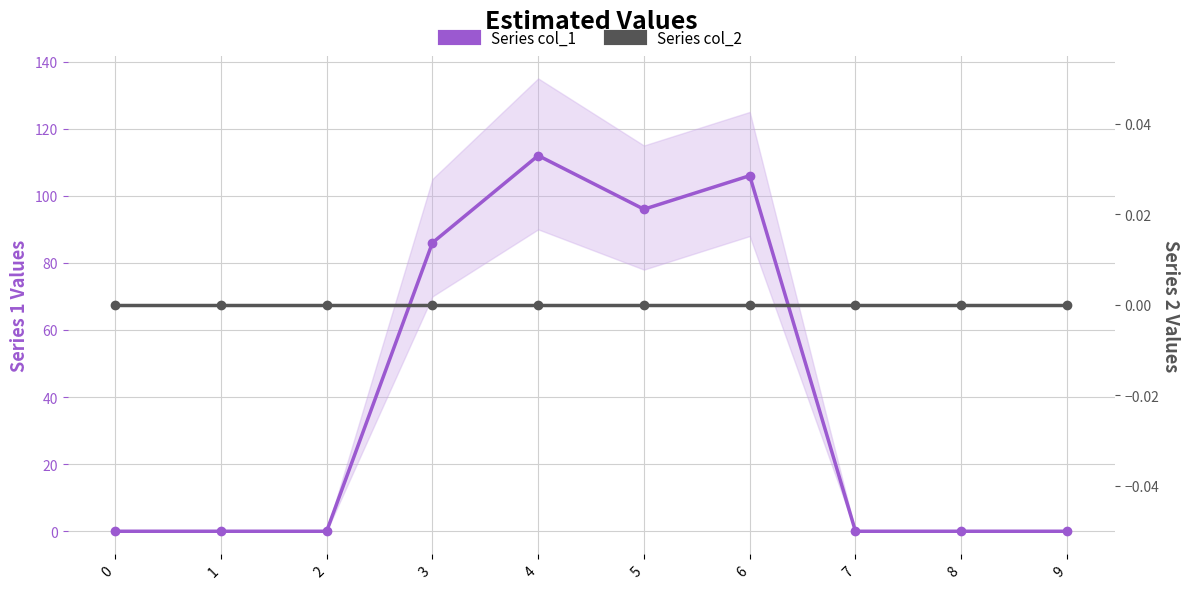

The value of Series col_1 at 7 is -70. True or false?

False